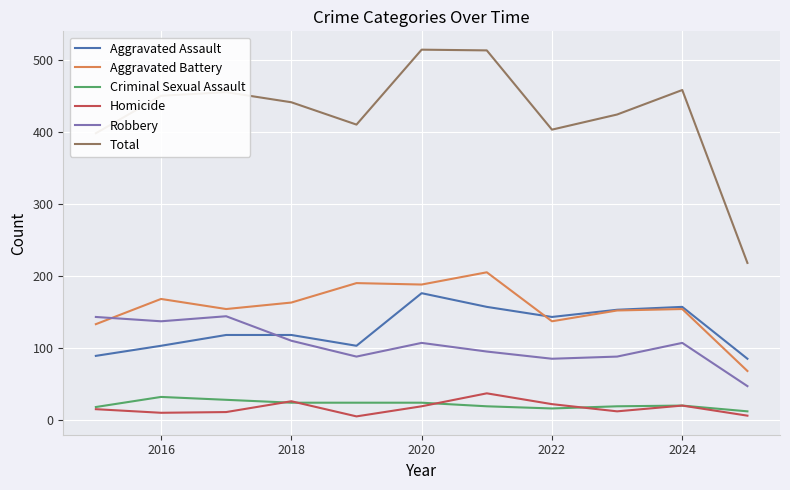

True or false: Aggravated Assault and Total intersect in this chart.

False